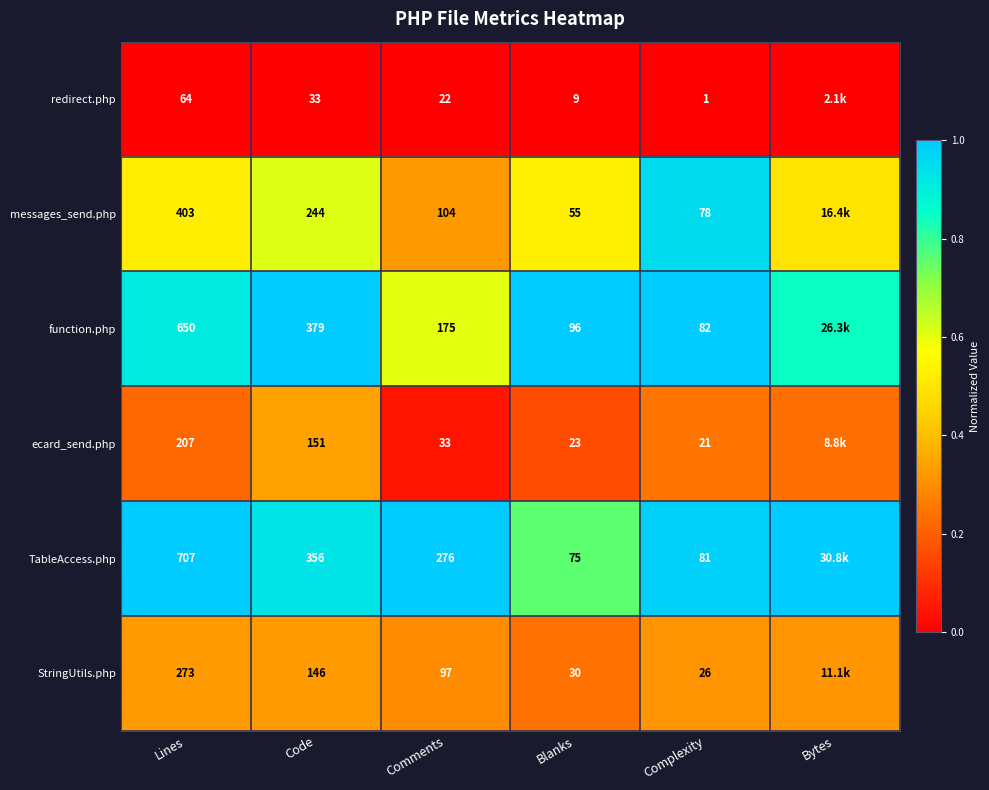

Rank the series at Code from lowest to highest value.

redirect.php, StringUtils.php, ecard_send.php, messages_send.php, TableAccess.php, function.php